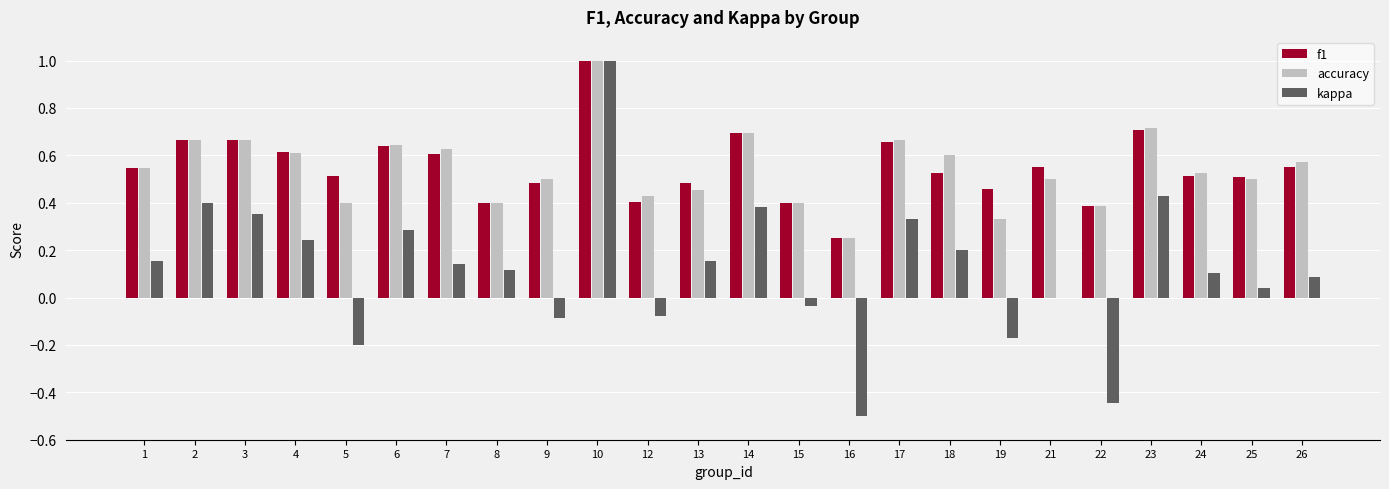

How many groups of bars are there?

24